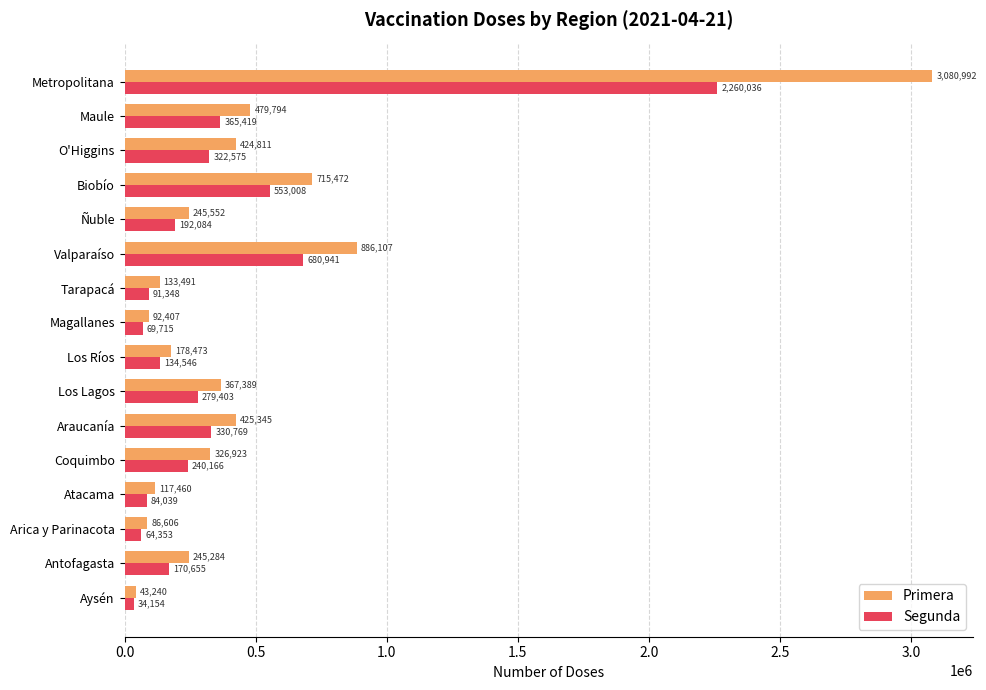

What is the difference between the maximum and minimum values in the Primera series?

3037752